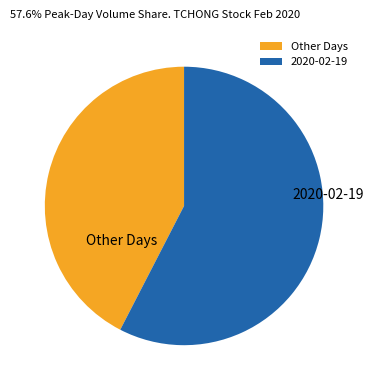

Approximately how many times larger is the value at 2020-02-19 compared to Other Days?

1.4